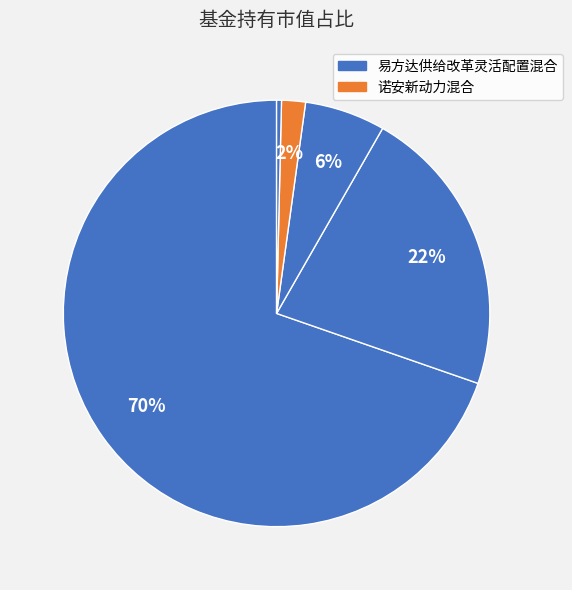

Count the number of slices in the pie.

5